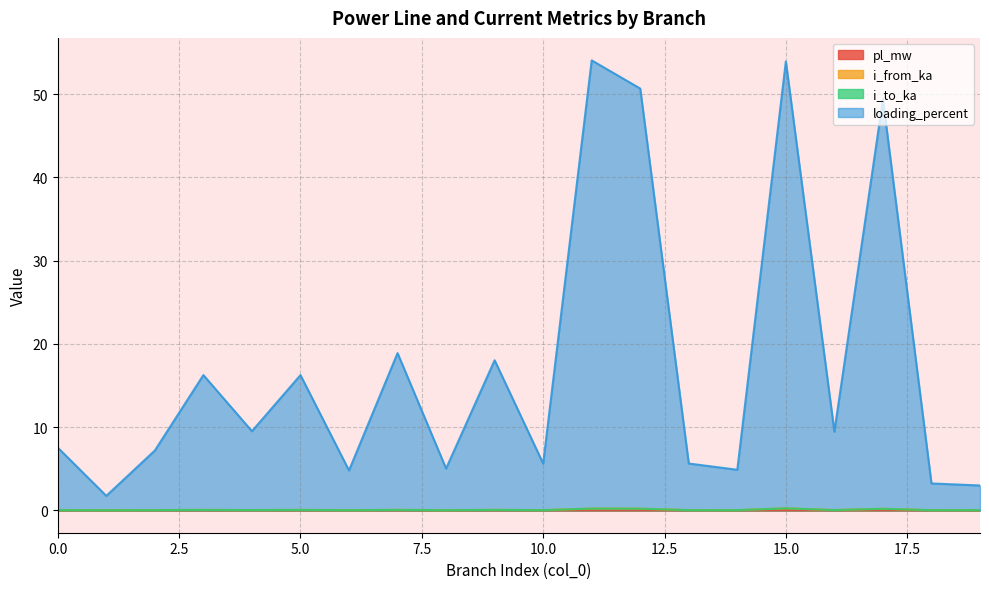

True or false: loading_percent has a value of 7.2 at 8.

False